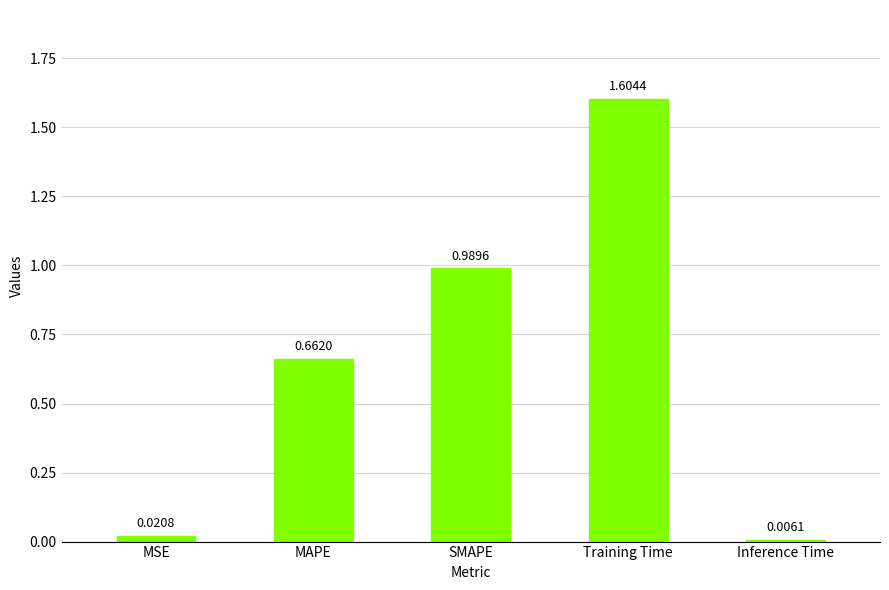

What is the label of the 3rd bar from the left?

SMAPE